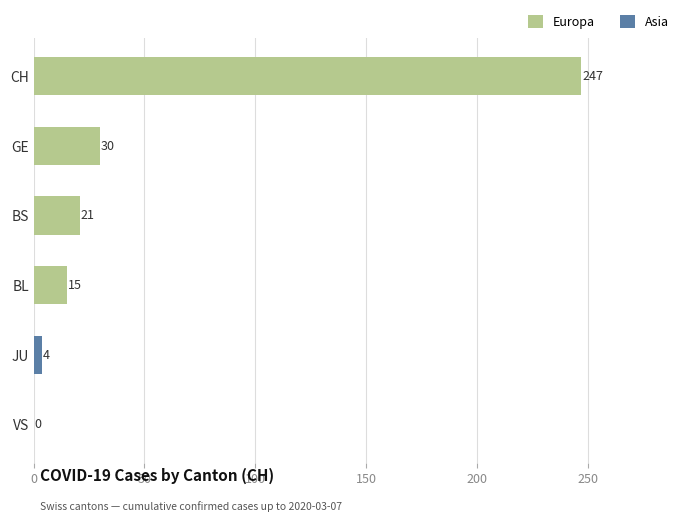

How many categories are shown in the chart?

6